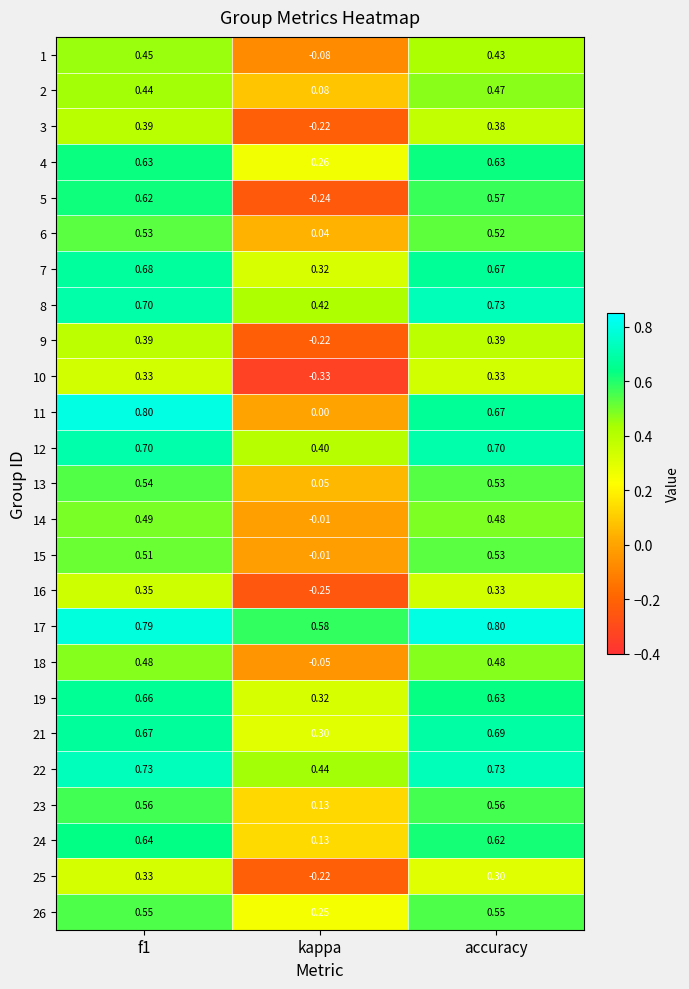

At which label is 6 closest to 0?

kappa